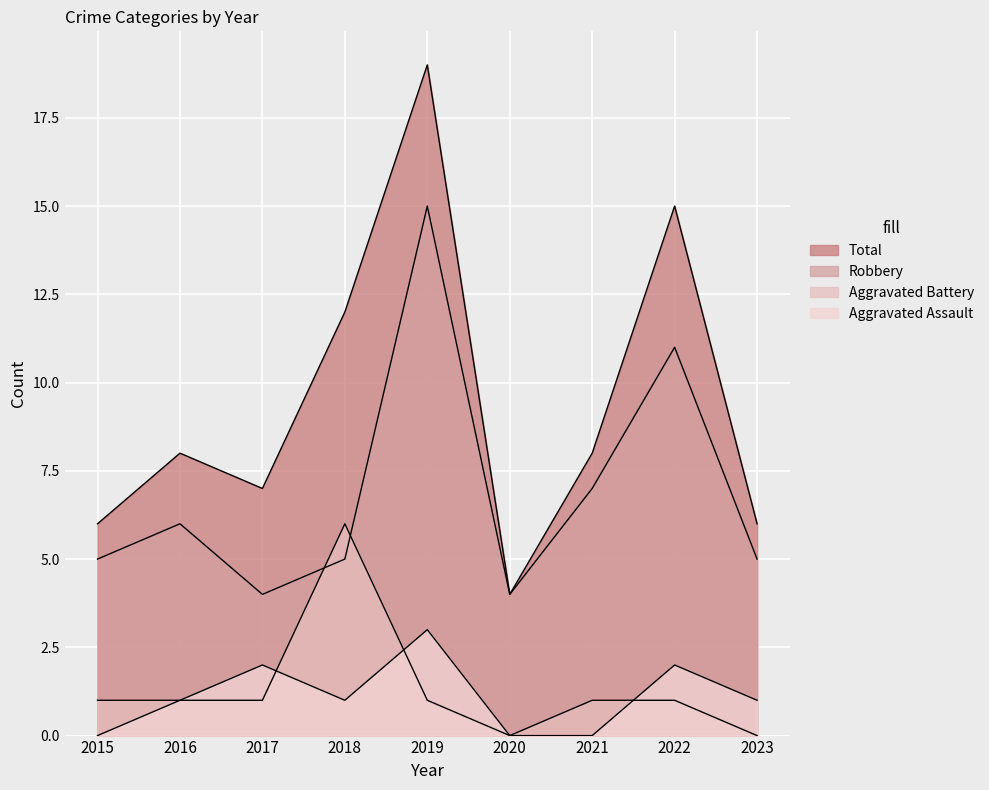

True or false: Total and Aggravated Assault intersect in this chart.

False